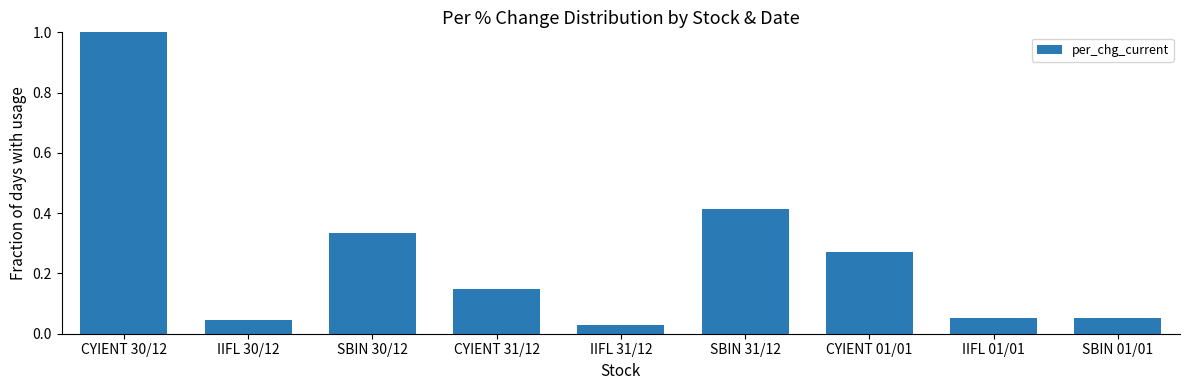

What is the label of the 6th bar from the left?

SBIN 31/12